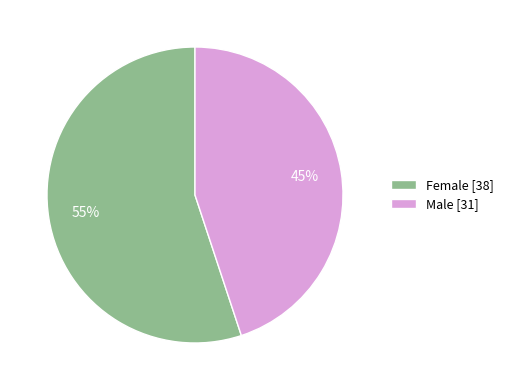

To the nearest percent, what percentage of the pie is Female?

55%